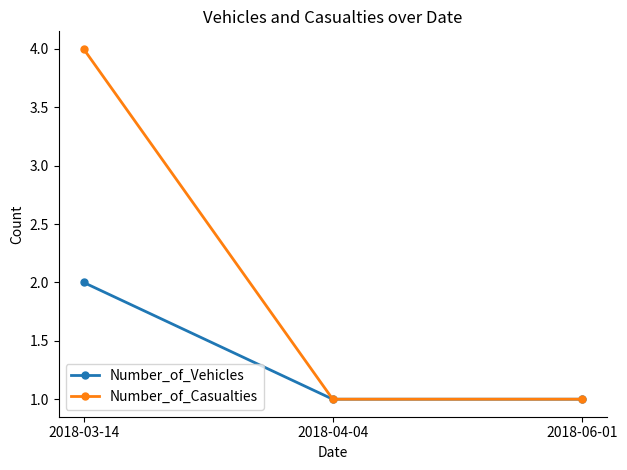

At 2018-03-14, list the series in order from largest to smallest.

Number_of_Casualties, Number_of_Vehicles